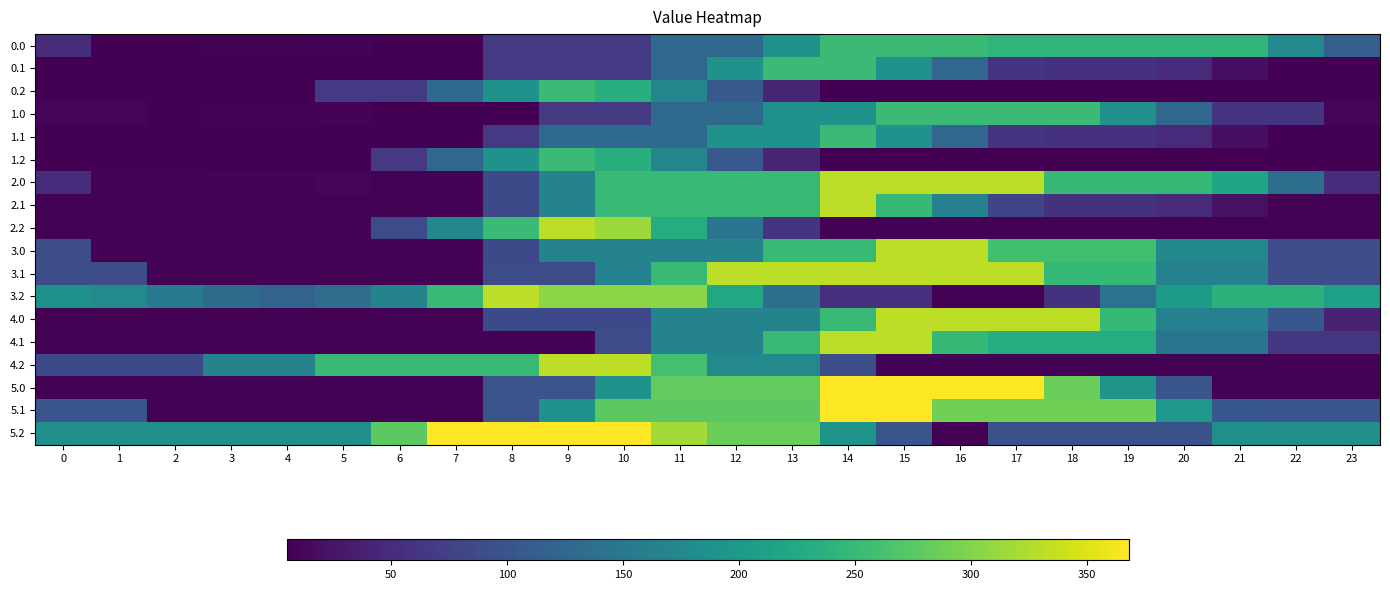

Reading left to right, extract all data points from this chart.

0.0: 0=51.0	1=6.1	2=6.1	3=6.7	4=6.8	5=8.1	6=5.0	7=5.0	8=67.4	9=67.4	10=67.4	11=129.8	12=129.8	13=192.2	14=252.0	15=252.0	16=252.0	17=241.9	18=241.9	19=241.9	20=241.9	21=241.9	22=178.3	23=114.7
0.1: 0=5.0	1=5.0	2=5.0	3=5.0	4=5.0	5=5.0	6=5.0	7=5.0	8=67.4	9=67.4	10=67.4	11=127.3	12=189.6	13=252.0	14=252.0	15=188.4	16=124.7	17=61.1	18=57.3	19=57.3	20=47.7	21=20.1	22=5.0	23=5.0
0.2: 0=5.0	1=5.0	2=5.0	3=5.0	4=5.0	5=67.4	6=67.4	7=129.8	8=189.6	9=252.0	10=233.3	11=169.6	12=106.0	13=42.4	14=5.0	15=5.0	16=5.0	17=5.0	18=5.0	19=5.0	20=5.0	21=5.0	22=5.0	23=5.0
1.0: 0=11.5	1=11.5	2=6.1	3=6.7	4=6.8	5=8.1	6=5.0	7=5.0	8=5.0	9=67.4	10=67.4	11=129.8	12=129.8	13=189.6	14=189.6	15=252.0	16=252.0	17=252.0	18=252.0	19=188.4	20=124.7	21=61.1	22=61.1	23=11.5
1.1: 0=5.0	1=5.0	2=5.0	3=5.0	4=5.0	5=5.0	6=5.0	7=5.0	8=67.4	9=129.8	10=129.8	11=129.8	12=189.6	13=189.6	14=252.0	15=188.4	16=124.7	17=61.1	18=57.3	19=57.3	20=47.7	21=20.1	22=5.0	23=5.0
1.2: 0=5.0	1=5.0	2=5.0	3=5.0	4=5.0	5=5.0	6=64.9	7=127.3	8=189.6	9=252.0	10=233.3	11=169.6	12=106.0	13=42.4	14=5.0	15=5.0	16=5.0	17=5.0	18=5.0	19=5.0	20=5.0	21=5.0	22=5.0	23=5.0
2.0: 0=52.6	1=7.7	2=7.7	3=8.3	4=8.4	5=9.7	6=6.6	7=6.6	8=85.5	9=167.7	10=249.8	11=249.8	12=249.8	13=249.8	14=332.0	15=332.0	16=332.0	17=332.0	18=248.2	19=248.2	20=248.2	21=220.3	22=136.5	23=52.6
2.1: 0=6.6	1=6.6	2=6.6	3=6.6	4=6.6	5=6.6	6=6.6	7=6.6	8=85.5	9=167.7	10=249.8	11=249.8	12=249.8	13=249.8	14=332.0	15=248.2	16=164.3	17=80.5	18=58.9	19=58.9	20=49.3	21=21.7	22=6.6	23=6.6
2.2: 0=6.6	1=6.6	2=6.6	3=6.6	4=6.6	5=6.6	6=88.8	7=171.0	8=253.2	9=332.0	10=313.3	11=229.4	12=145.6	13=61.7	14=6.6	15=6.6	16=6.6	17=6.6	18=6.6	19=6.6	20=6.6	21=6.6	22=6.6	23=6.6
3.0: 0=90.5	1=6.6	2=6.6	3=6.6	4=6.6	5=6.6	6=6.6	7=6.6	8=85.5	9=167.7	10=167.7	11=167.7	12=167.7	13=249.8	14=249.8	15=332.0	16=332.0	17=258.2	18=258.2	19=258.2	20=174.3	21=174.3	22=90.5	23=90.5
3.1: 0=90.5	1=90.5	2=6.6	3=6.6	4=6.6	5=6.6	6=6.6	7=6.6	8=88.8	9=88.8	10=167.7	11=249.8	12=332.0	13=332.0	14=332.0	15=332.0	16=332.0	17=332.0	18=248.2	19=248.2	20=164.3	21=164.3	22=90.5	23=90.5
3.2: 0=186.6	1=175.8	2=152.0	3=132.9	4=120.4	5=134.8	6=167.7	7=249.8	8=332.0	9=305.2	10=305.2	11=305.2	12=221.4	13=137.5	14=53.7	15=53.7	16=6.6	17=6.6	18=58.1	19=140.3	20=202.5	21=237.7	22=237.7	23=212.0
4.0: 0=7.1	1=6.6	2=6.6	3=6.6	4=6.6	5=6.6	6=6.6	7=6.6	8=86.0	9=85.5	10=85.5	11=167.7	12=167.7	13=167.7	14=249.8	15=332.0	16=332.0	17=332.0	18=332.0	19=248.2	20=164.3	21=164.3	22=103.4	23=40.5
4.1: 0=6.6	1=6.6	2=6.6	3=6.6	4=6.6	5=6.6	6=6.6	7=6.6	8=6.6	9=6.6	10=88.8	11=167.7	12=167.7	13=249.8	14=332.0	15=332.0	16=248.2	17=230.4	18=230.4	19=230.4	20=146.6	21=146.6	22=62.7	23=62.7
4.2: 0=85.5	1=85.5	2=85.5	3=167.7	4=167.7	5=249.8	6=249.8	7=249.8	8=249.8	9=332.0	10=332.0	11=259.6	12=175.8	13=175.8	14=92.0	15=8.1	16=6.6	17=6.6	18=6.6	19=6.6	20=6.6	21=6.6	22=6.6	23=6.6
5.0: 0=7.4	1=7.4	2=7.4	3=7.4	4=7.4	5=7.4	6=7.4	7=7.4	8=98.4	9=98.4	10=189.5	11=280.6	12=280.6	13=280.6	14=368.0	15=368.0	16=368.0	17=368.0	18=286.1	19=193.2	20=100.3	21=7.4	22=7.4	23=7.4
5.1: 0=100.3	1=100.3	2=7.4	3=7.4	4=7.4	5=7.4	6=7.4	7=7.4	8=98.4	9=189.5	10=276.9	11=276.9	12=276.9	13=276.9	14=368.0	15=368.0	16=290.9	17=290.9	18=290.9	19=290.9	20=198.0	21=105.1	22=100.3	23=100.3
5.2: 0=185.8	1=185.8	2=185.8	3=185.8	4=185.8	5=185.8	6=276.9	7=368.0	8=368.0	9=368.0	10=368.0	11=317.9	12=286.1	13=286.1	14=193.2	15=100.3	16=7.4	17=94.8	18=94.8	19=94.8	20=94.8	21=185.8	22=185.8	23=185.8